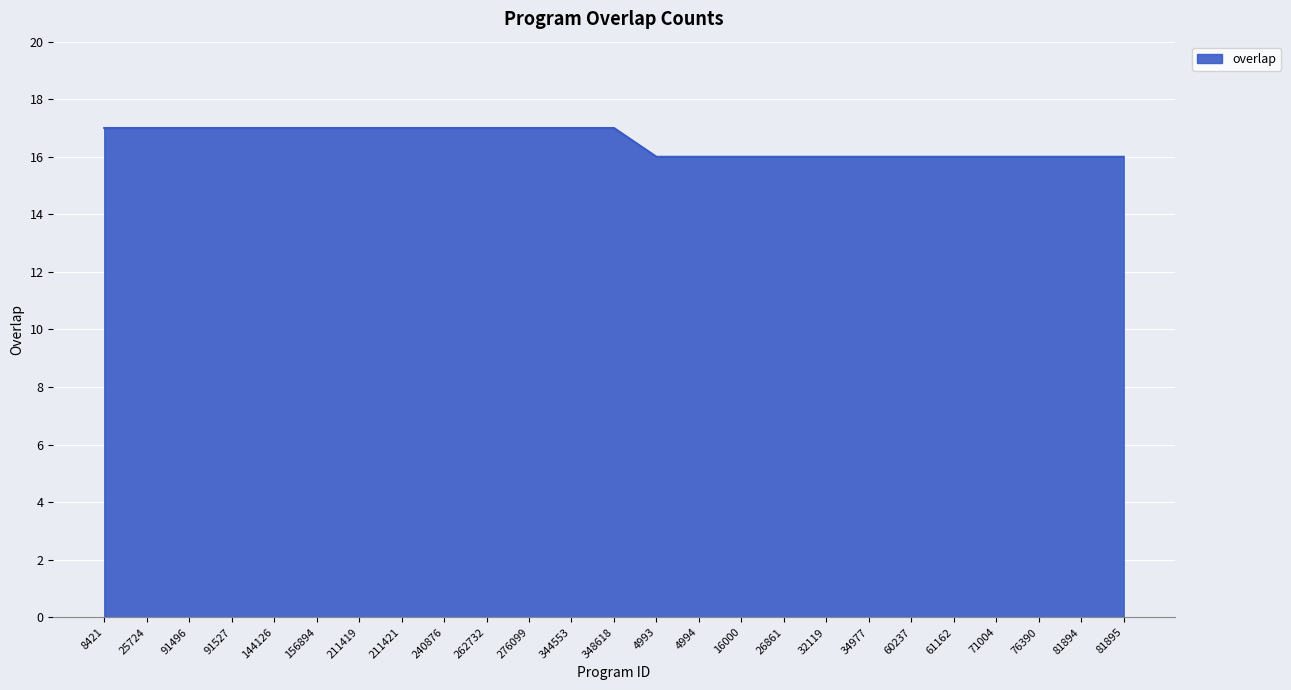

What is the smallest value displayed?

16